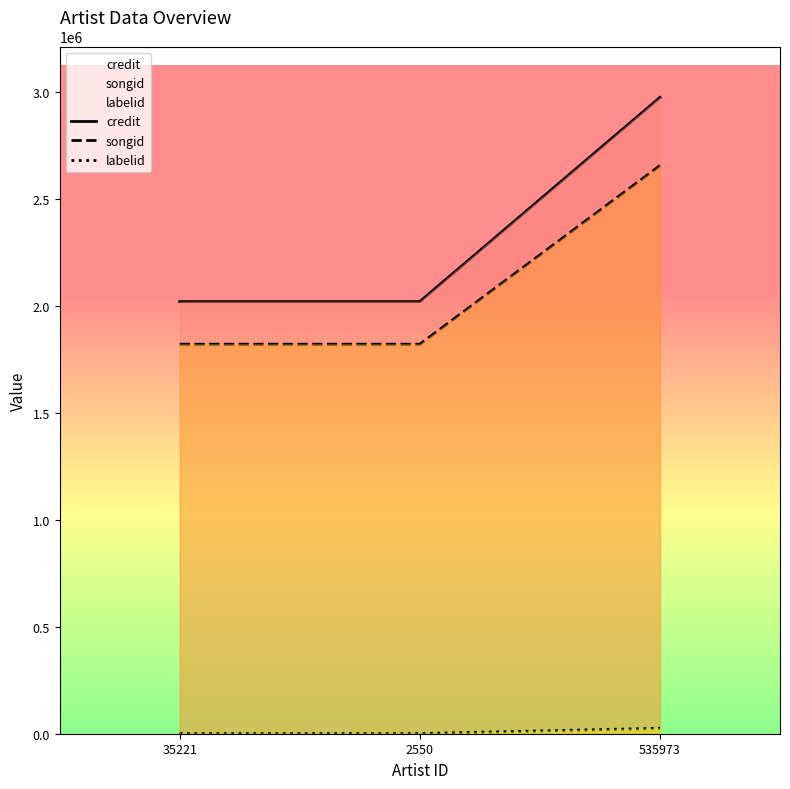

Between 2550 and 535973, which is larger?

535973